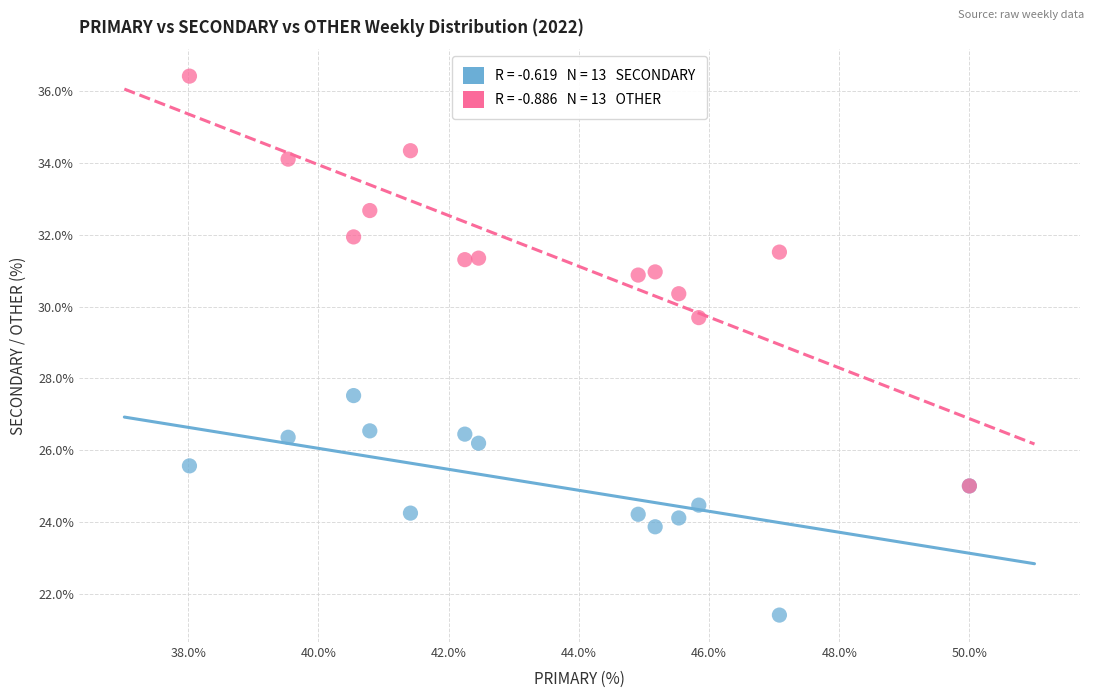

Across all series, what Y value is closest to 28?

27.5